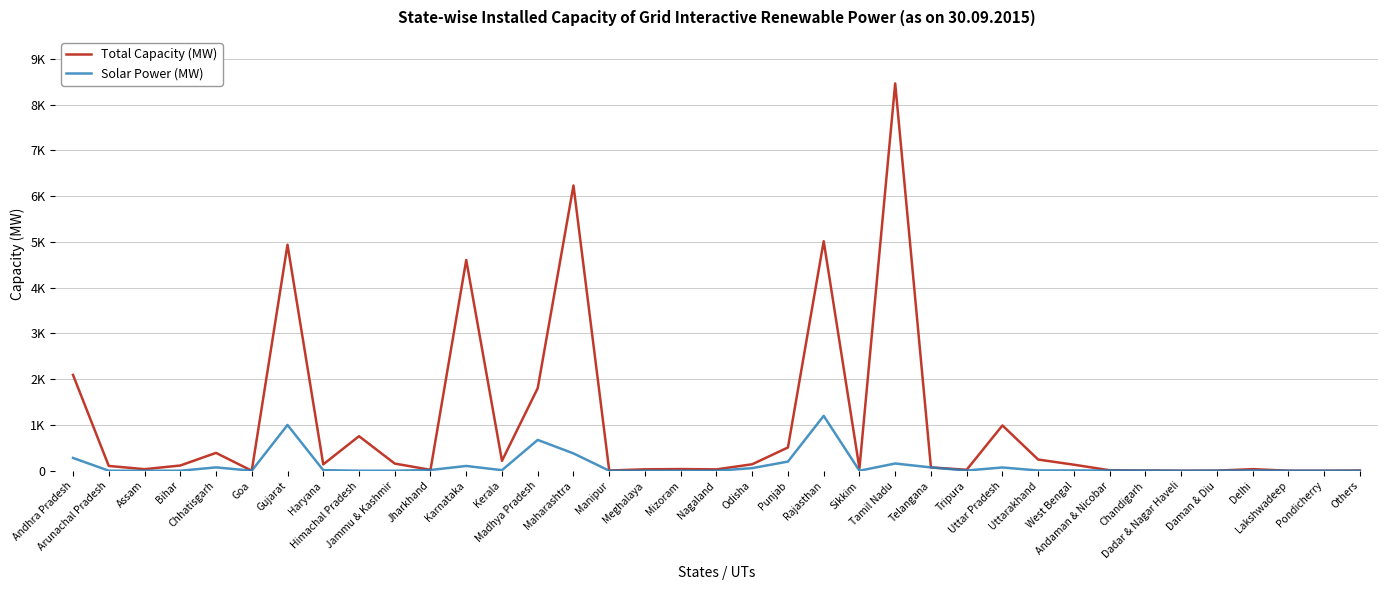

What are all the series names shown in the legend?

Total Capacity (MW), Solar Power (MW)